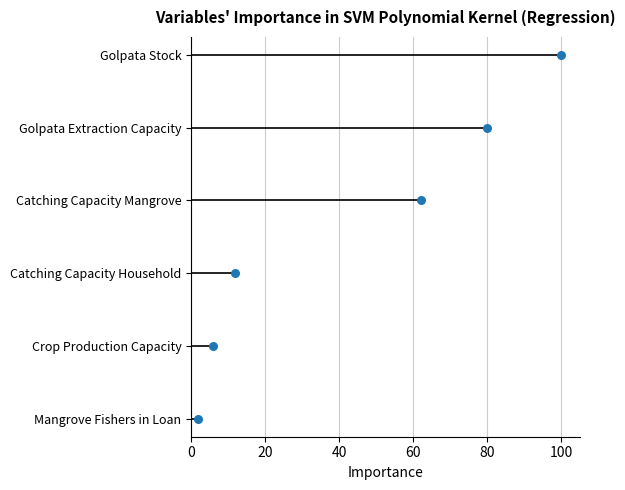

Which series reaches the maximum Y coordinate?

Golpata Stock